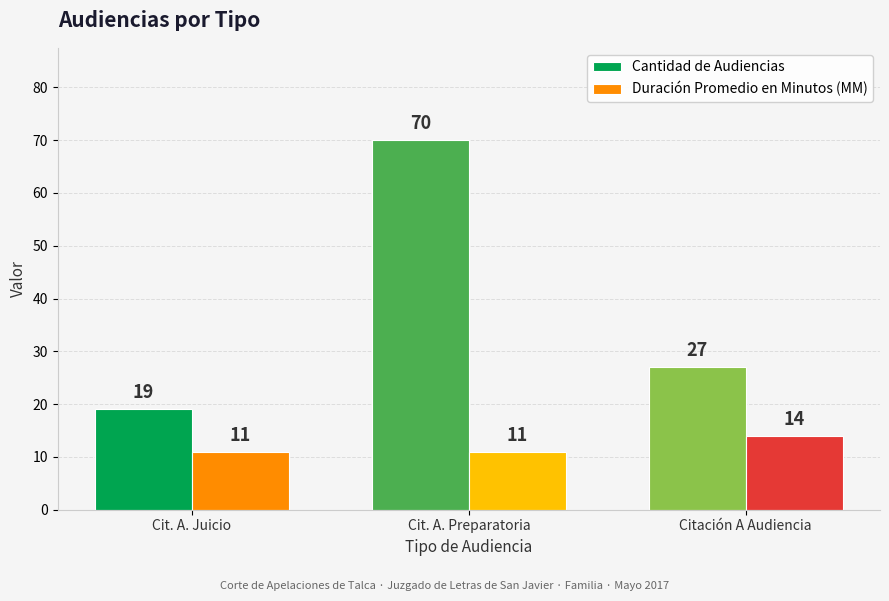

Which series changed the most between Cit. A. Preparatoria and Citación A Audiencia?

Cantidad de Audiencias